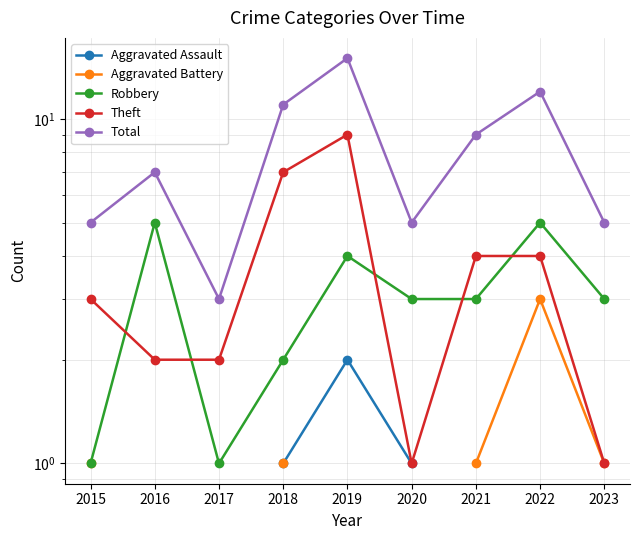

At which label is Theft closest to 5?

2021